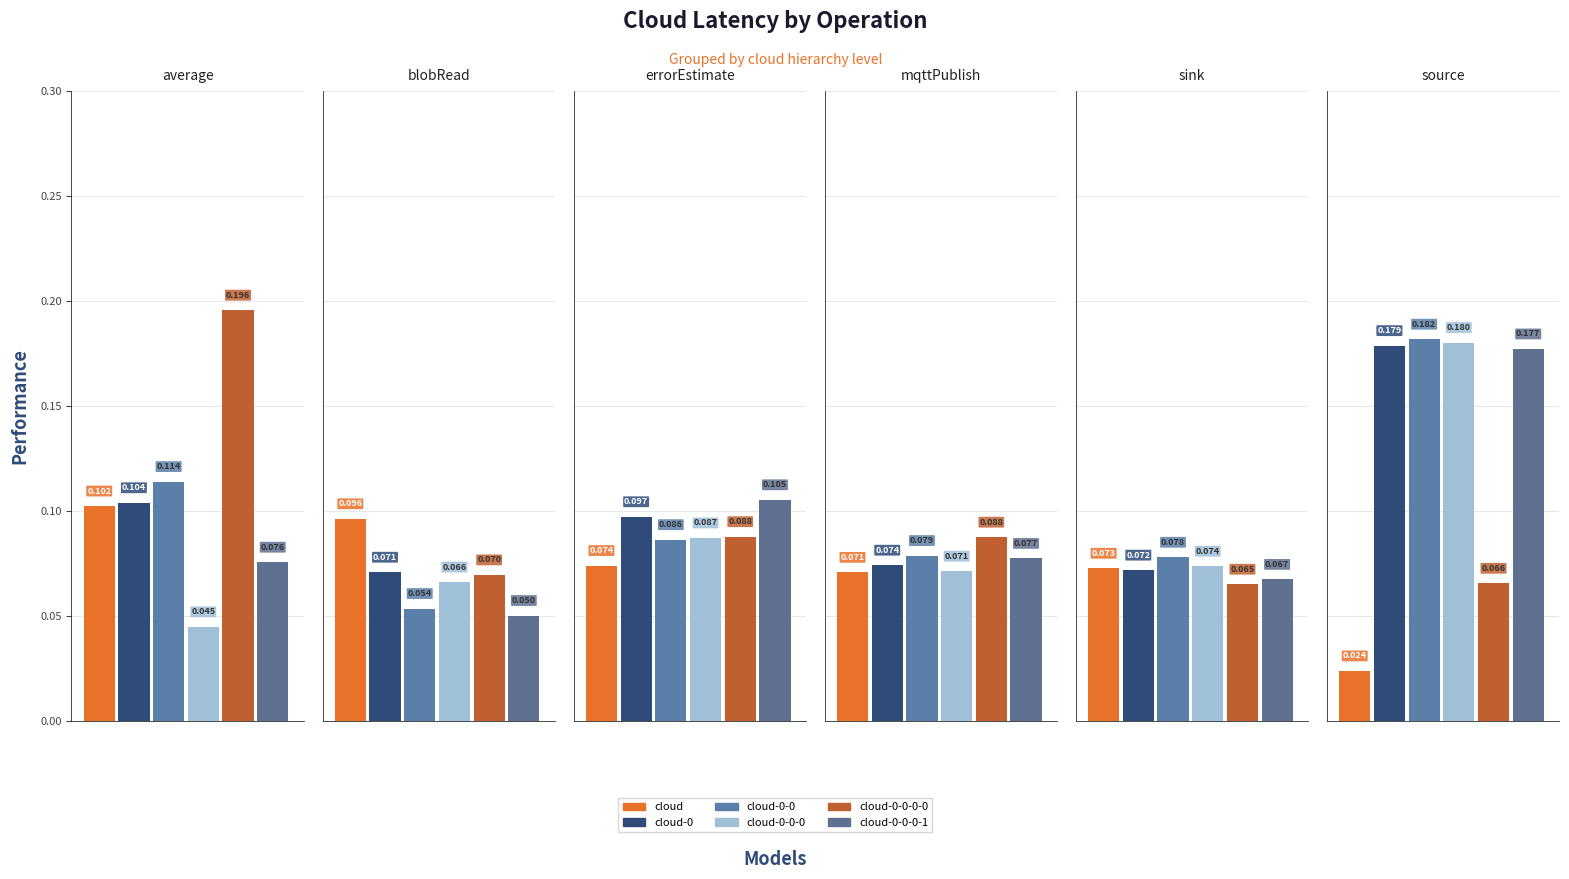

Reading right to left, extract all data points from this chart.

cloud: 0.0	0.1	0.1	0.1	0.1	0.1
cloud-0: 0.2	0.1	0.1	0.1	0.1	0.1
cloud-0-0: 0.2	0.1	0.1	0.1	0.1	0.1
cloud-0-0-0: 0.2	0.1	0.1	0.1	0.1	0.0
cloud-0-0-0-0: 0.1	0.1	0.1	0.1	0.1	0.2
cloud-0-0-0-1: 0.2	0.1	0.1	0.1	0.1	0.1